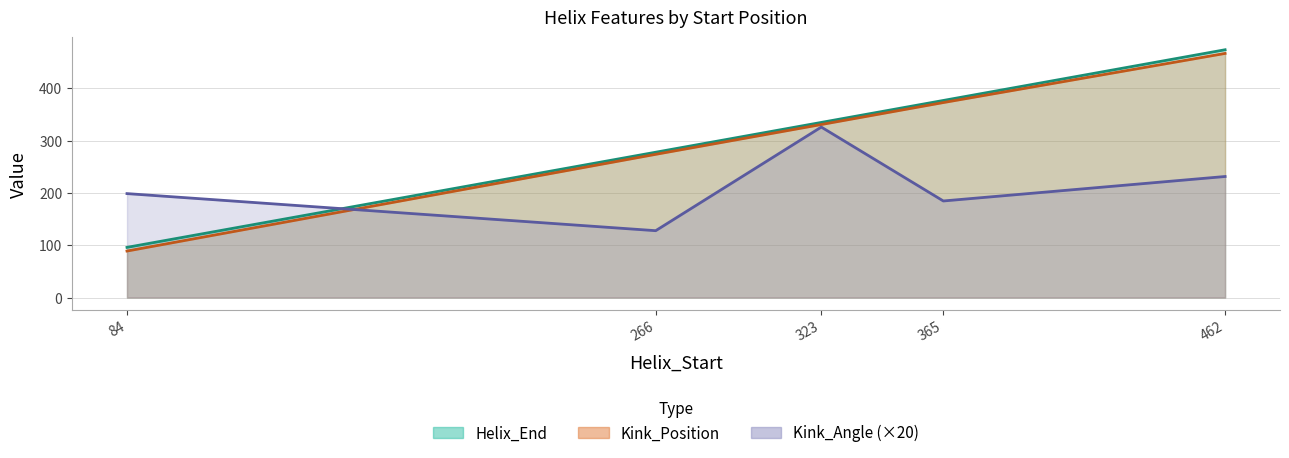

Between 365 and 462, which is larger?

462